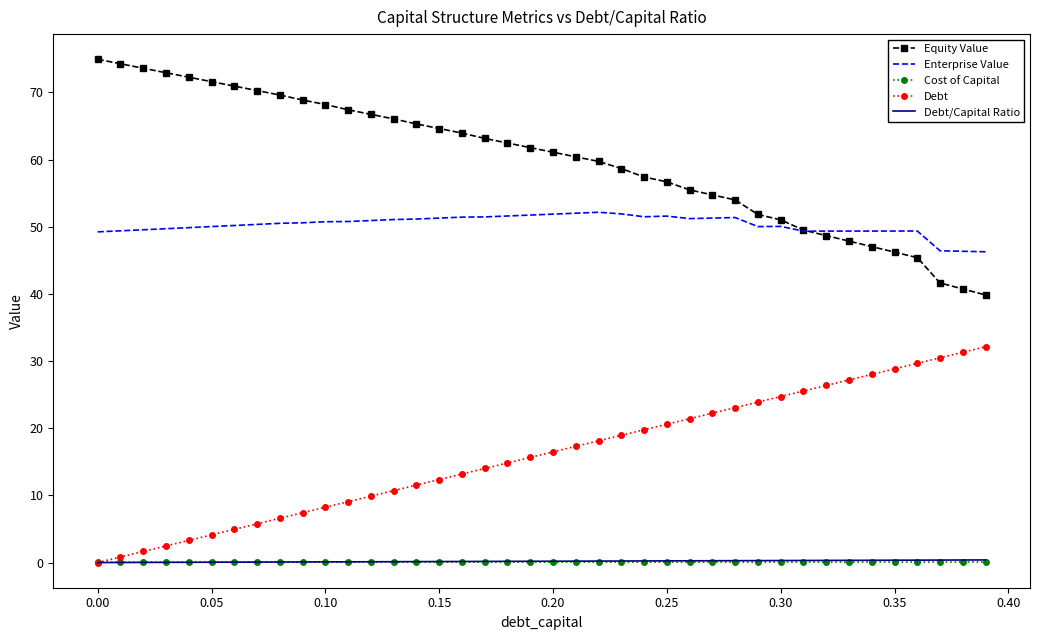

What is the greatest value displayed?

74.9